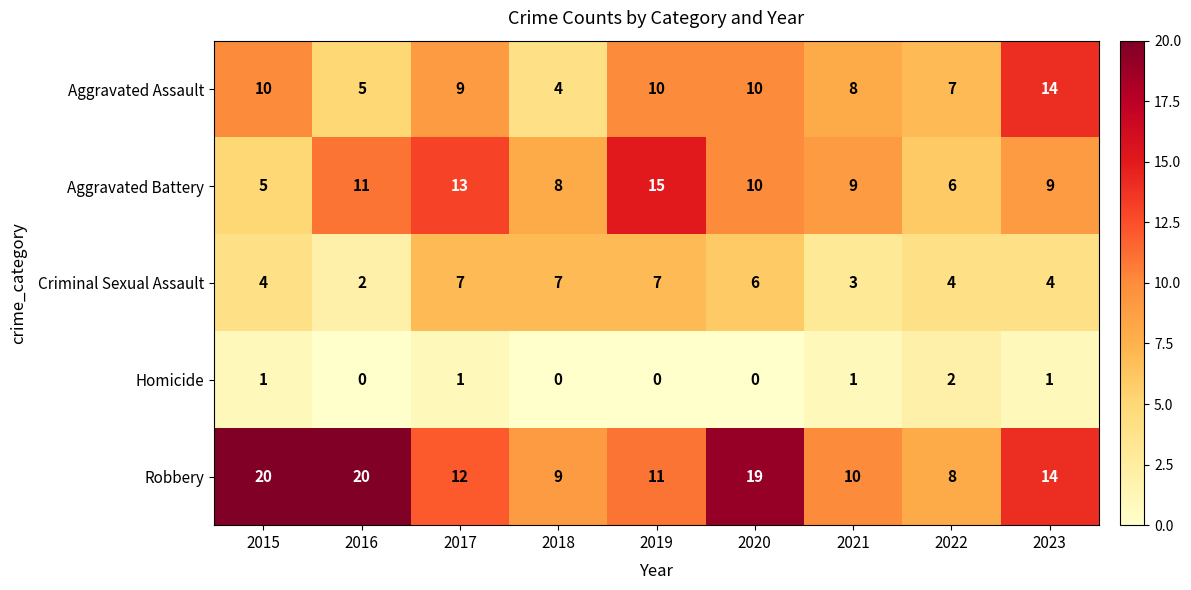

What is the difference between the highest and lowest values at 2023?

13